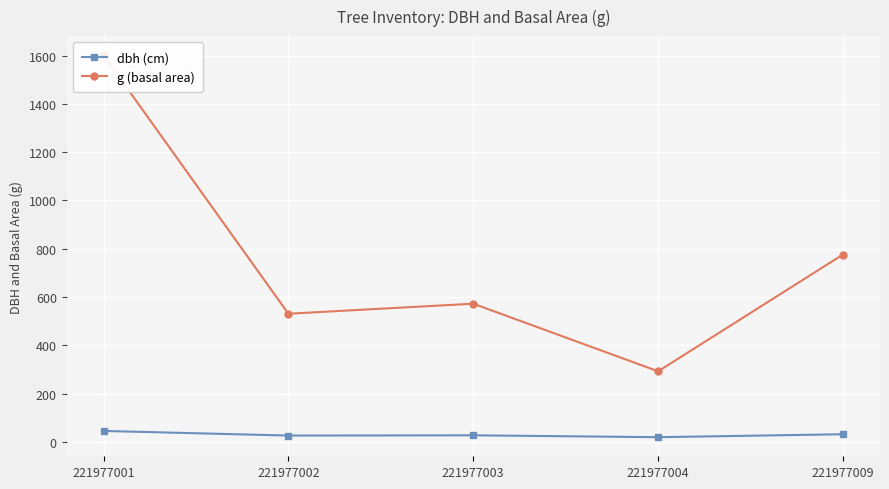

What is the spread (max minus min) of values at 221977009?

744.7